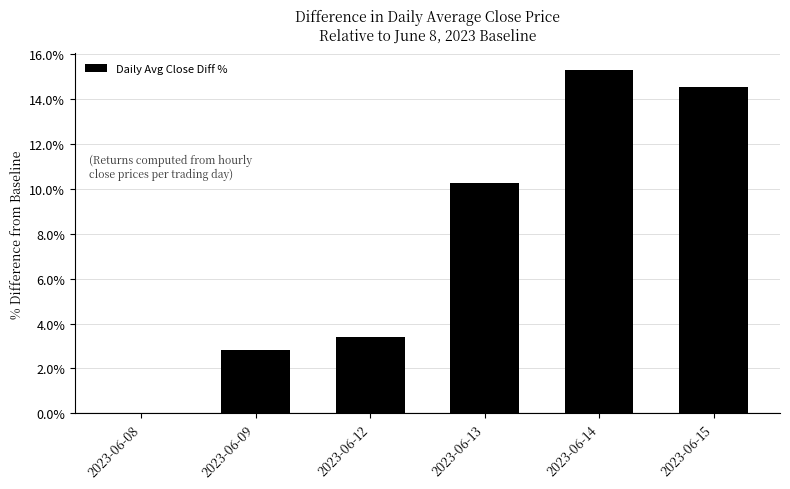

What is the sum of the values at 2023-06-15 and 2023-06-08?

14.5